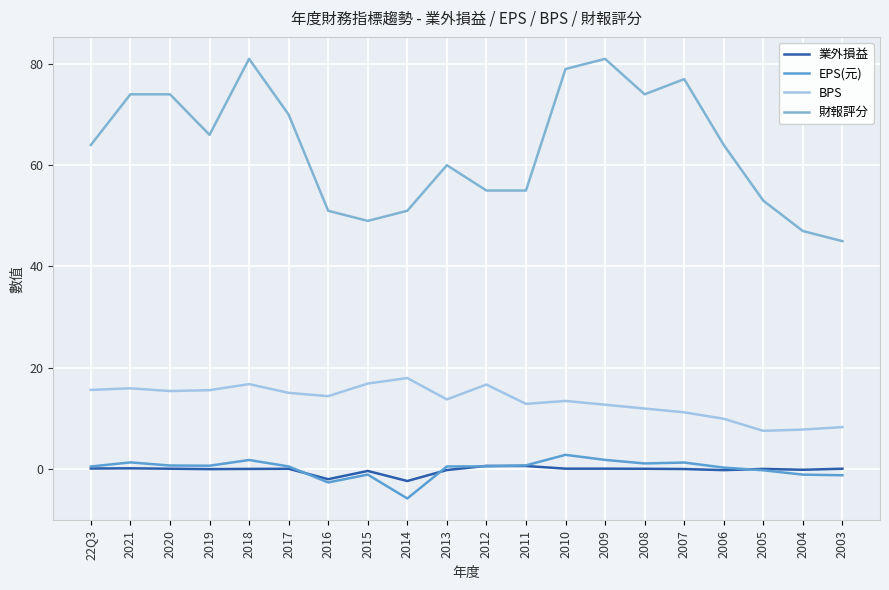

Between 2020 and 2005, which series saw the biggest shift?

財報評分